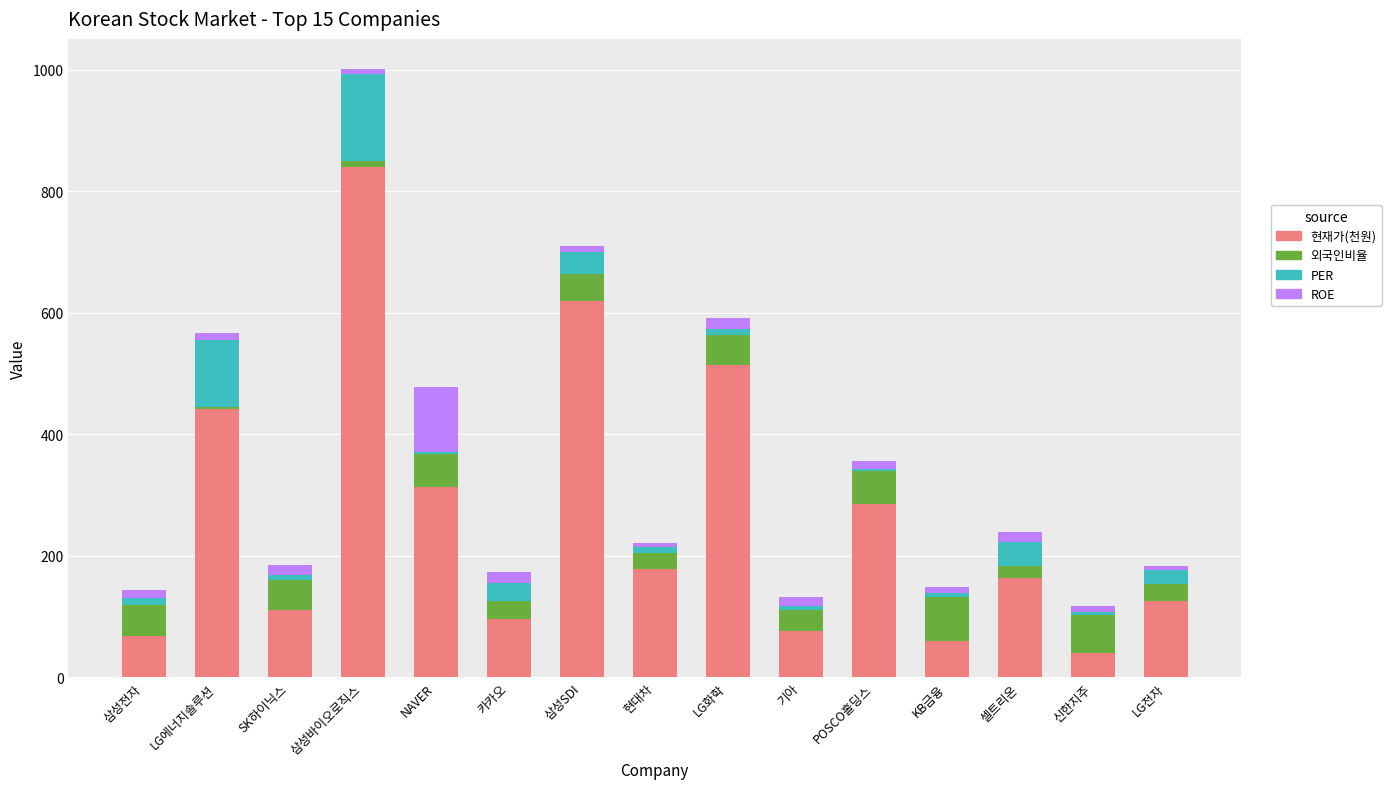

At which category is the sum across all series the highest?

삼성바이오로직스